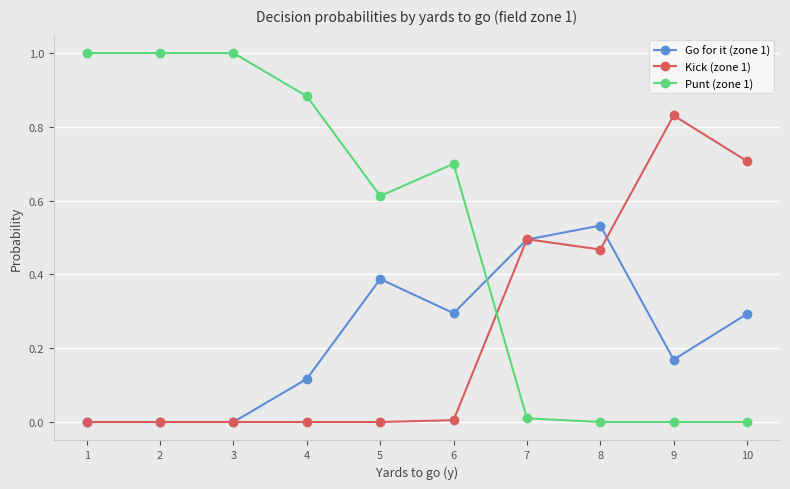

Which series has the widest spread of values?

Punt (zone 1)